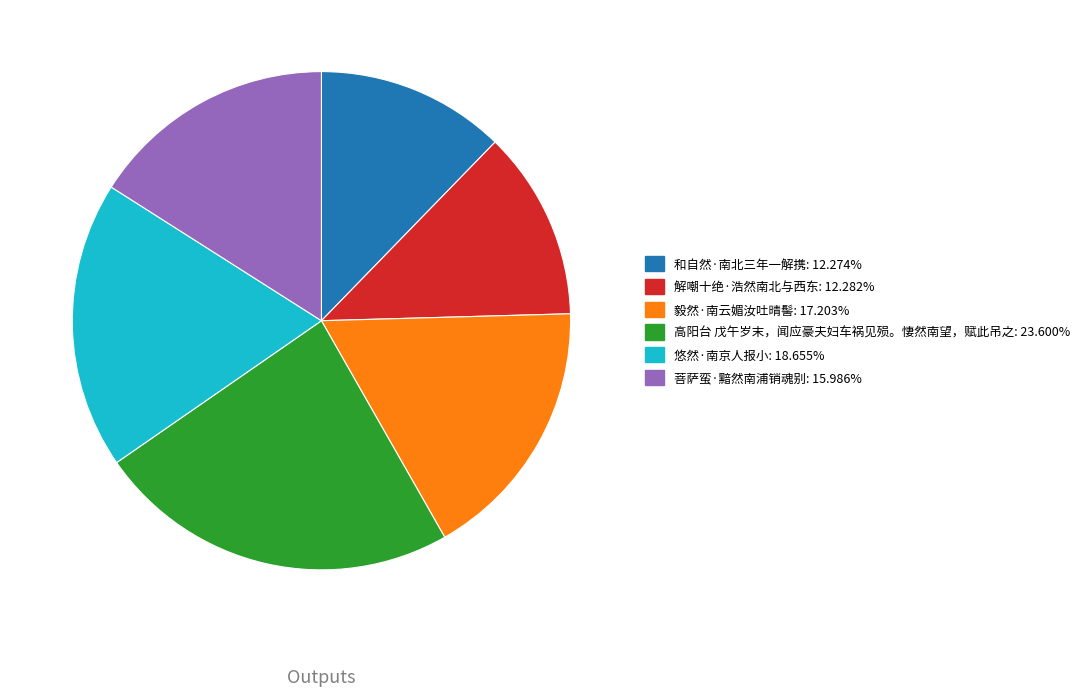

Which slice is the largest?

高阳台 戊午岁末，闻应豪夫妇车祸见殒。悽然南望，赋此吊之